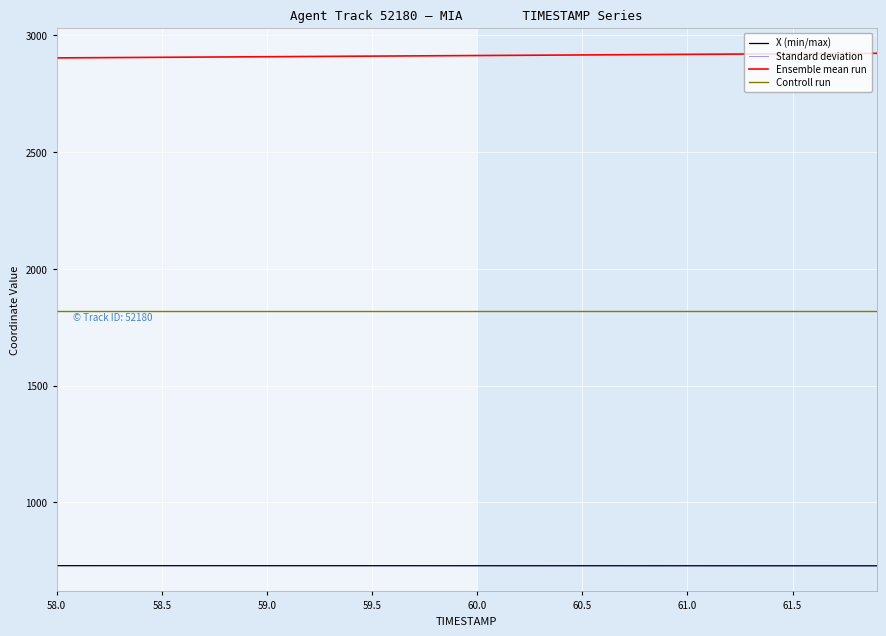

Does the chart have visible grid lines?

Yes